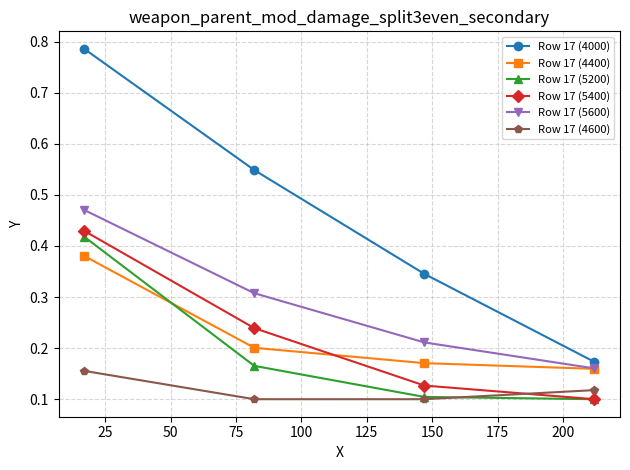

Rank the series by their maximum value, from highest to lowest.

Row 17 (4000), Row 17 (5600), Row 17 (5400), Row 17 (5200), Row 17 (4400), Row 17 (4600)